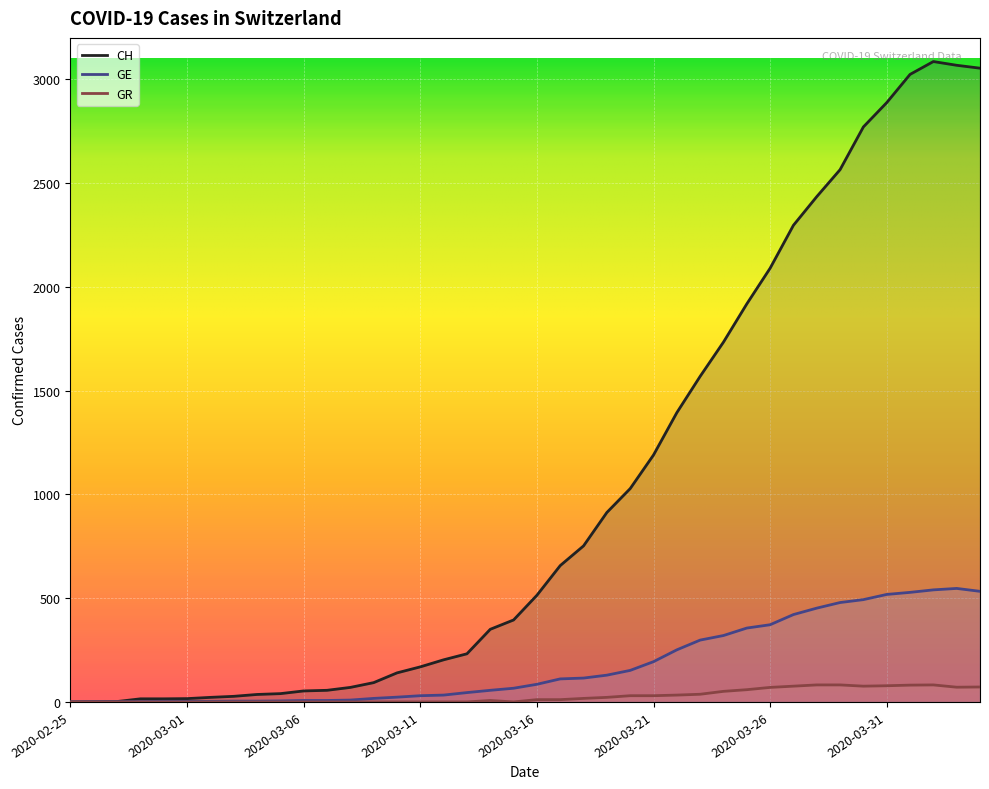

True or false: CH and GR intersect in this chart.

False